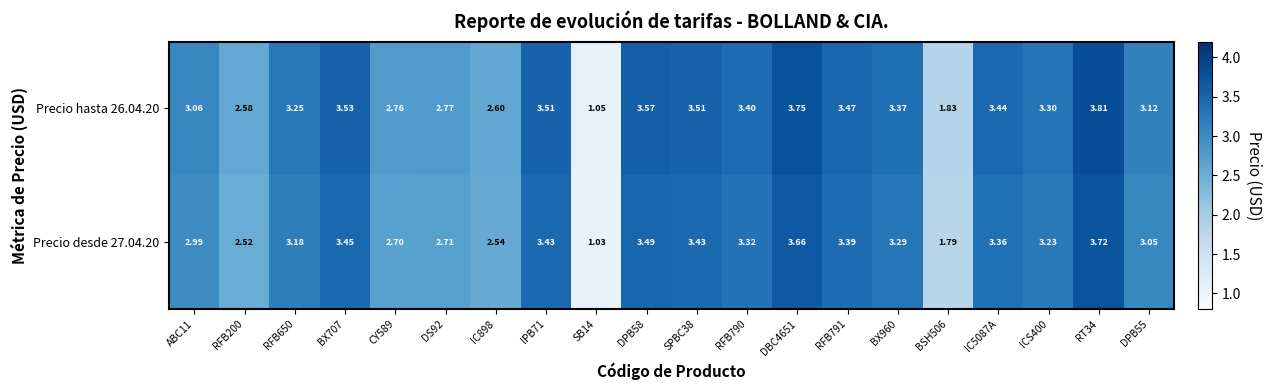

Is the value of Precio hasta 26.04.20 at RFB650 greater than the value of Precio desde 27.04.20 at DPB55?

Yes